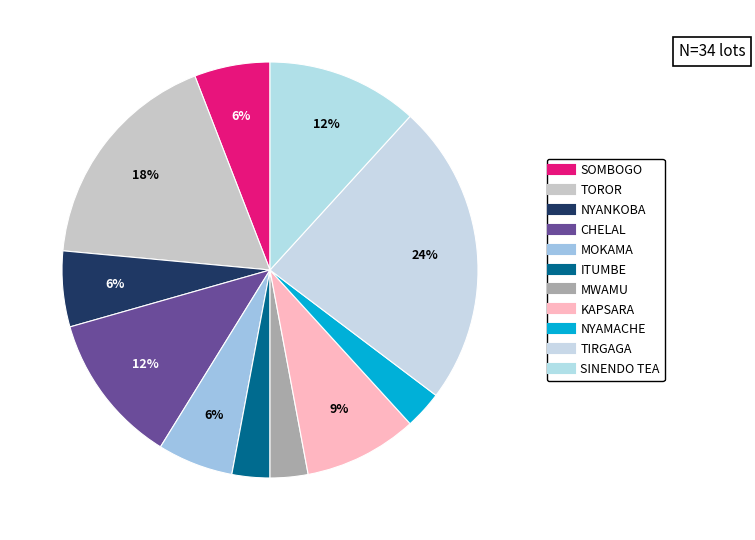

To the nearest percent, what is the combined percentage of MOKAMA and SINENDO TEA?

18%